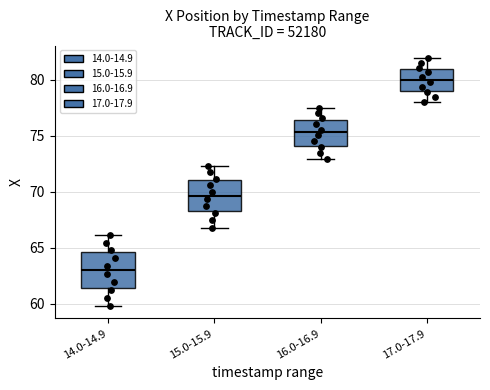

Where does the lower whisker of the box for 15.0-15.9 end on the y-axis? The values are not printed on the chart, so give them approximately, as read against the axis.

67.0